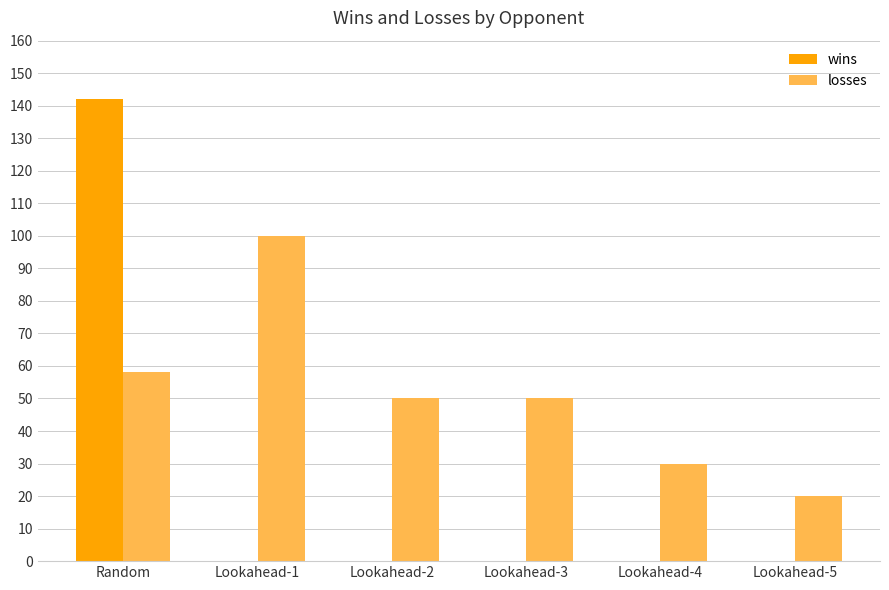

What is the highest value of the wins series?

142